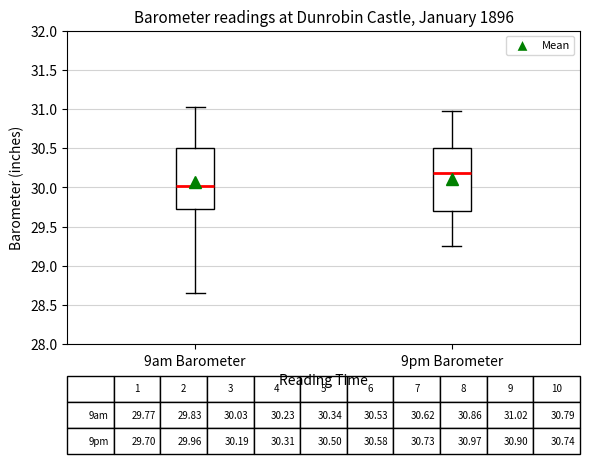

Which box's median line is the lowest?

9am Barometer